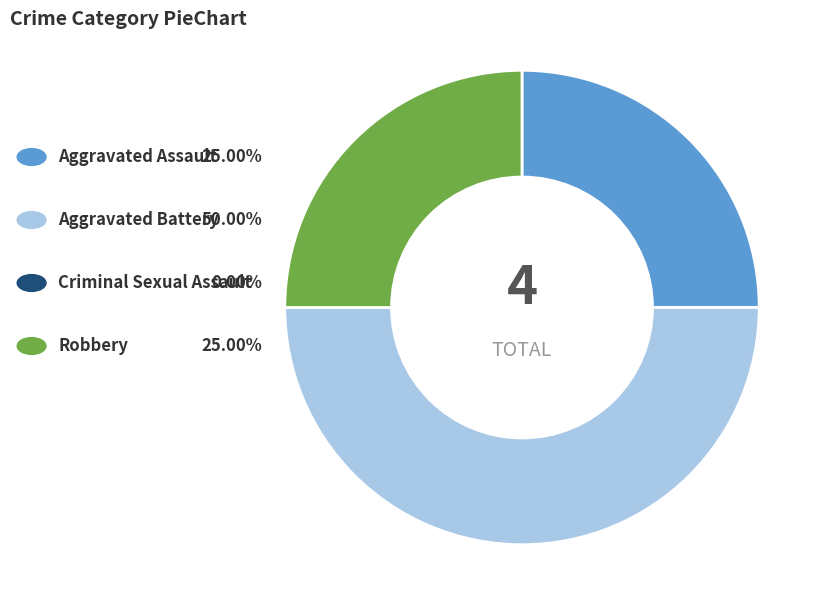

Is there a majority slice in this chart?

No